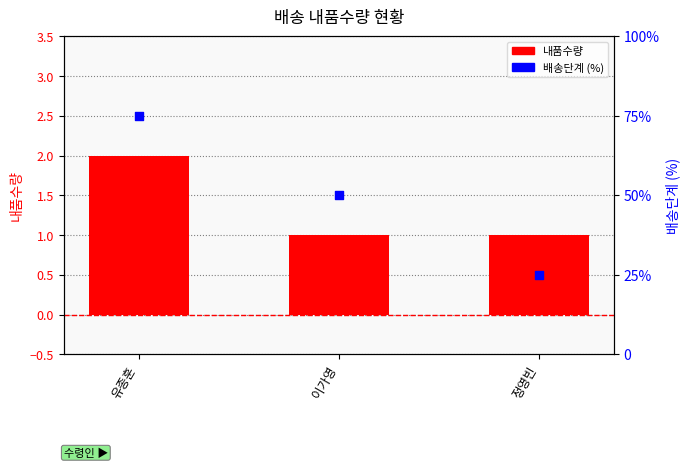

Which series contains the lowest Y value?

내품수량